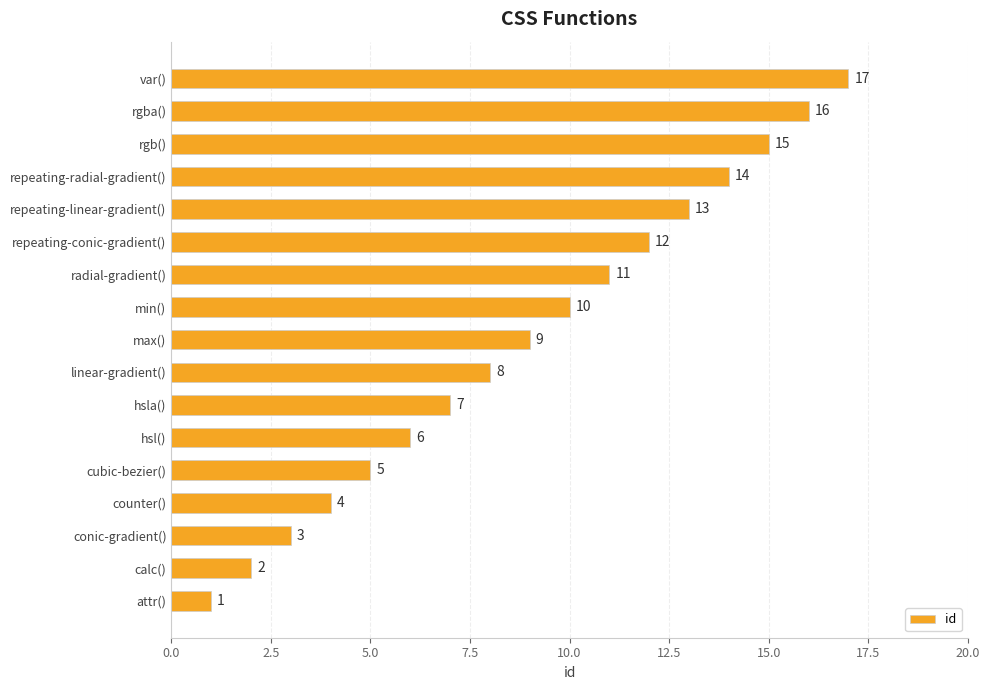

Read the value at repeating-linear-gradient().

13